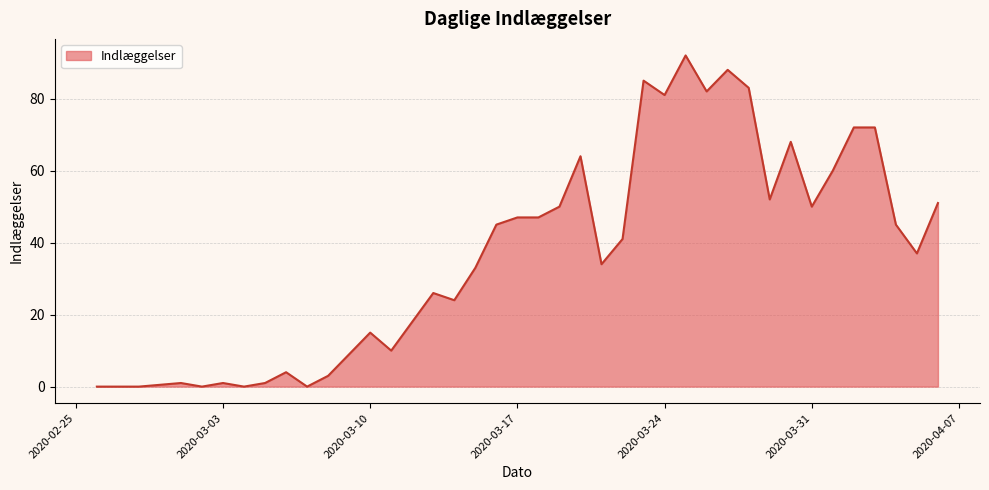

Reading left to right, what are all the values shown in this chart?

0	0	0	1	0	1	0	1	4	0	3	9	15	10	18	26	24	33	45	47	47	50	64	34	41	85	81	92	82	88	83	52	68	50	60	72	72	45	37	51